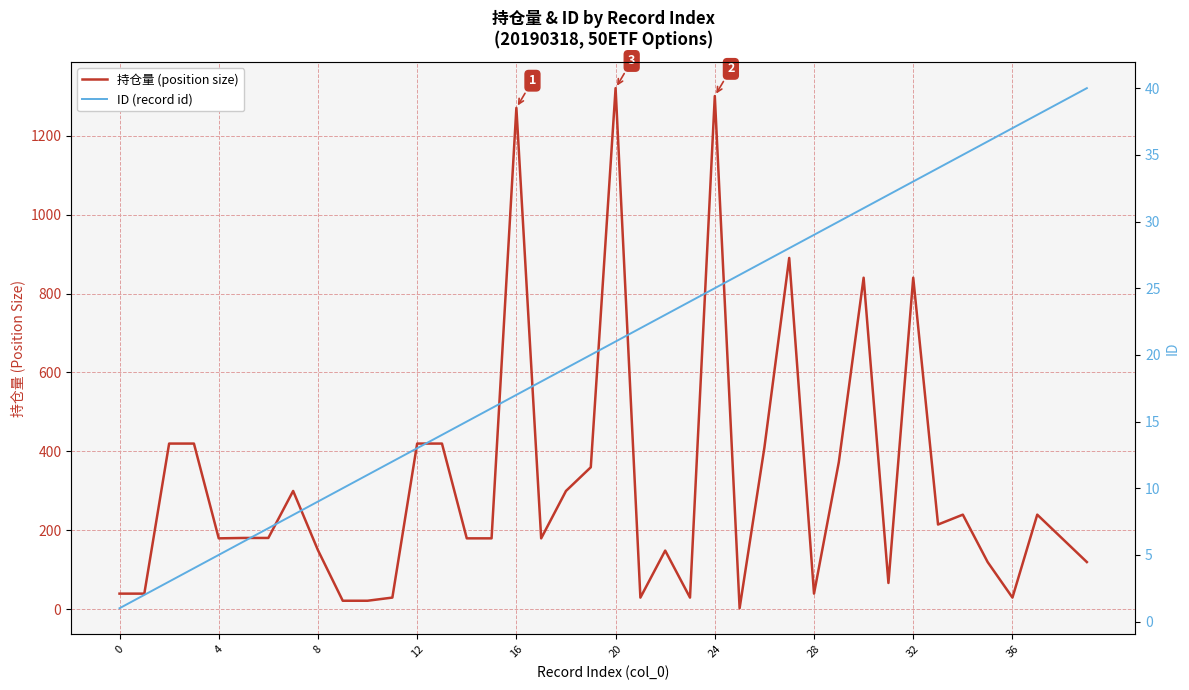

Where does the ID (record id) series first go above 21?

21